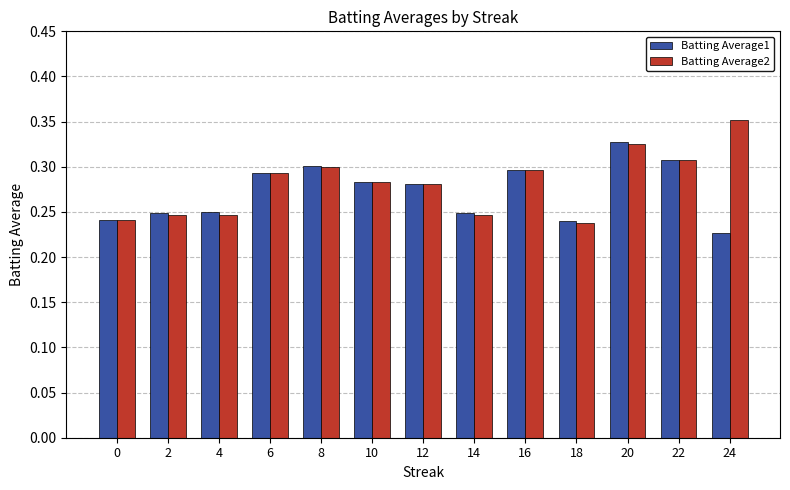

Rank the series by their maximum value, from highest to lowest.

Batting Average2, Batting Average1